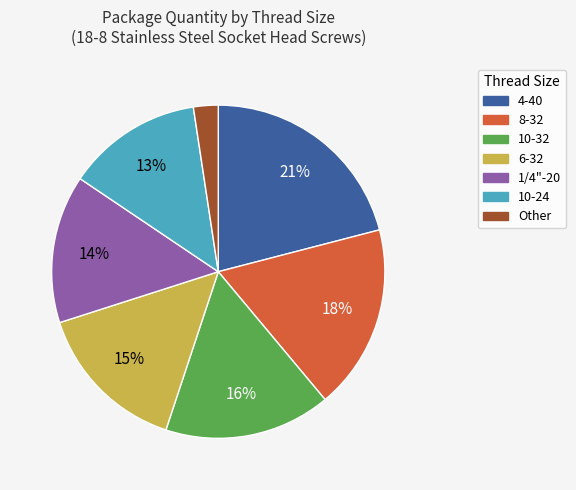

Is there a majority slice in this chart?

No